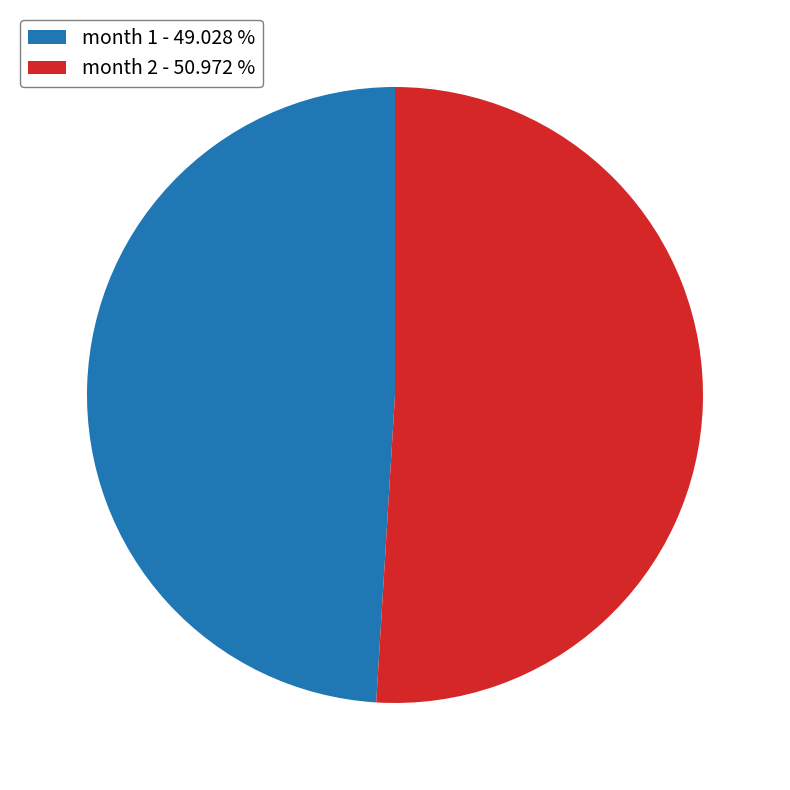

Count the number of slices in the pie.

2